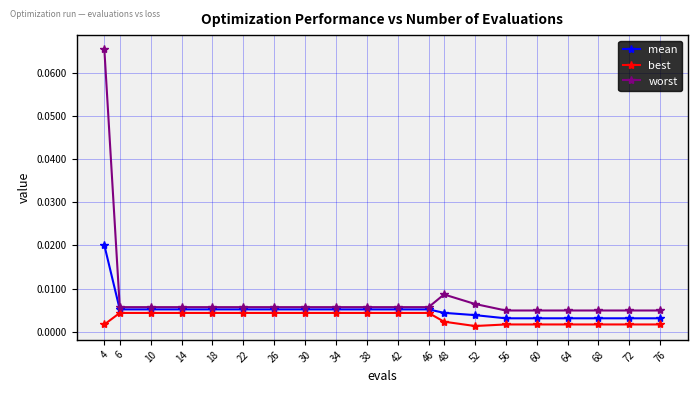

At how many categories does at least one series exceed 0?

20